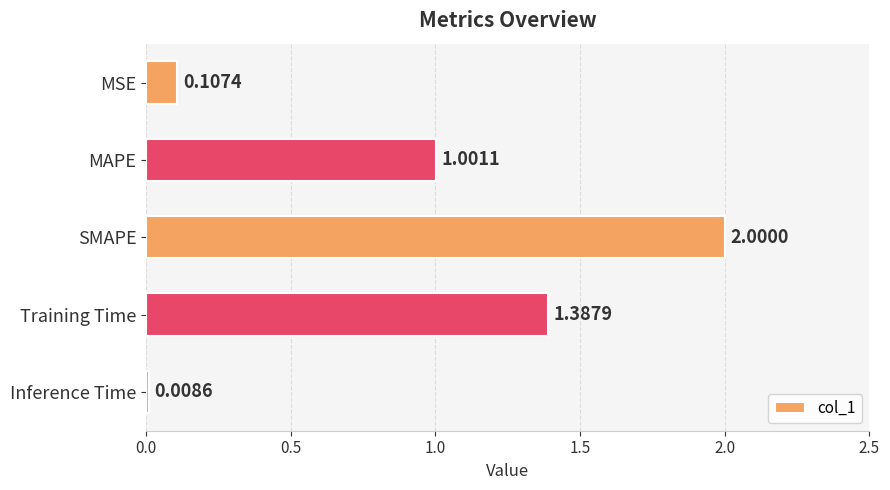

Does the chart contain any negative values?

No